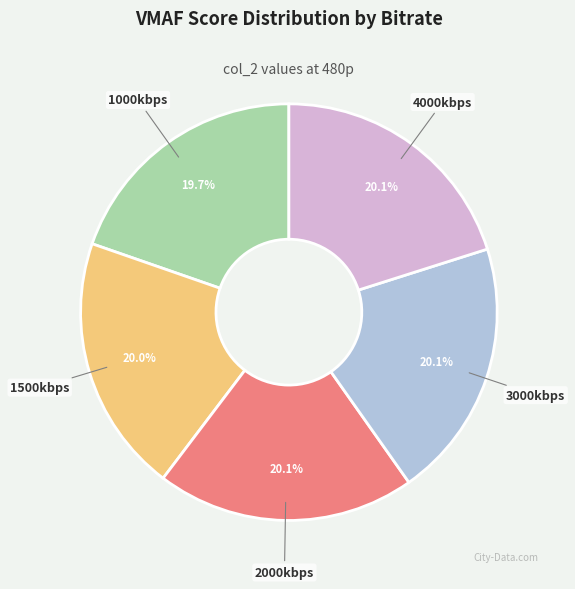

Is there any slice that represents more than half of the pie?

No